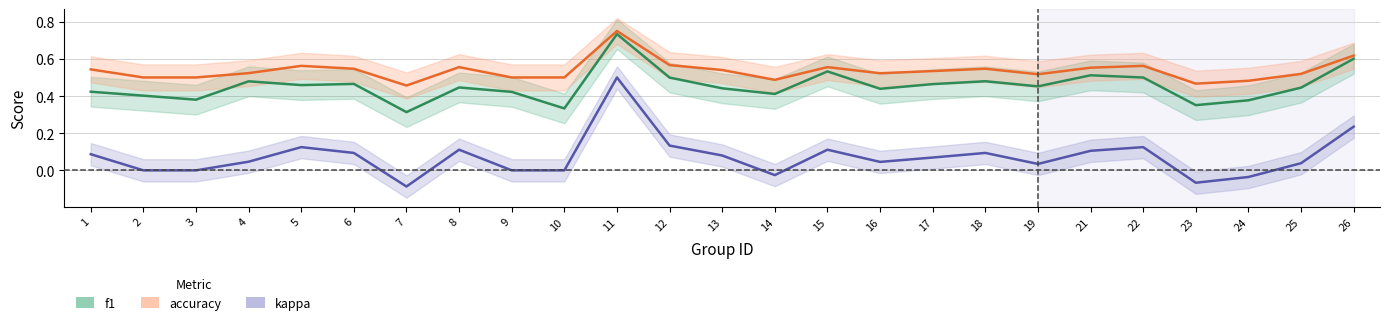

List the labels in order of kappa value, largest first.

11, 26, 12, 5, 22, 8, 15, 21, 6, 18, 1, 13, 17, 4, 16, 25, 19, 2, 3, 9, 10, 14, 24, 23, 7